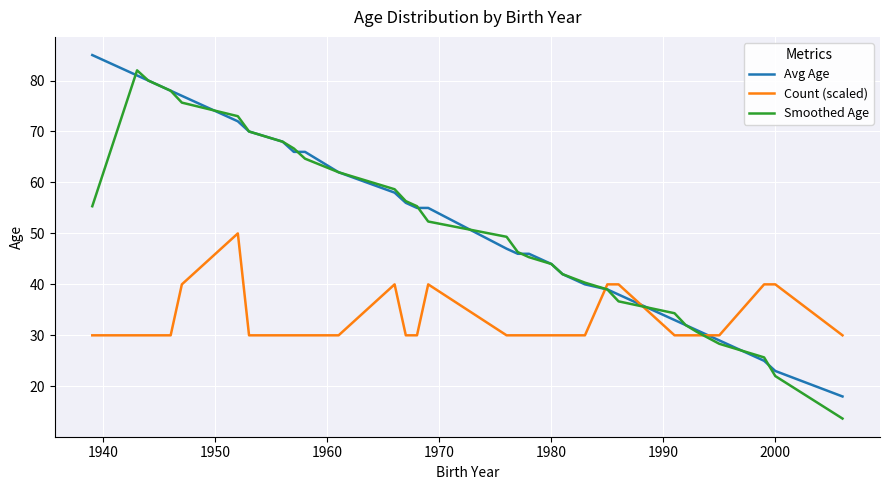

After their last crossing, which series has the higher values: Avg Age or Count (scaled)?

Count (scaled)